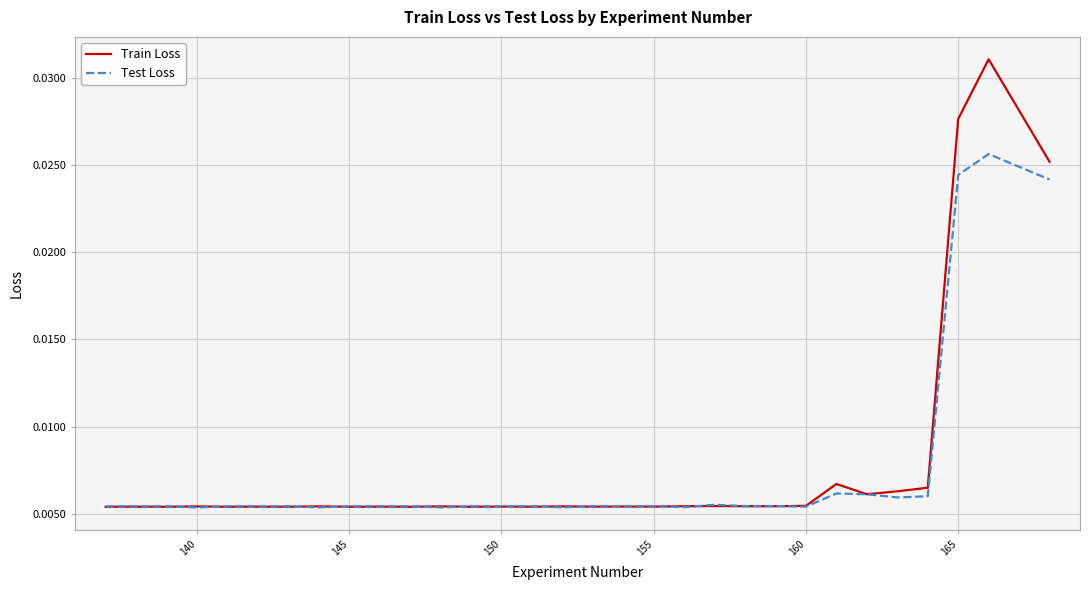

Which series has the largest range (max minus min)?

Train Loss